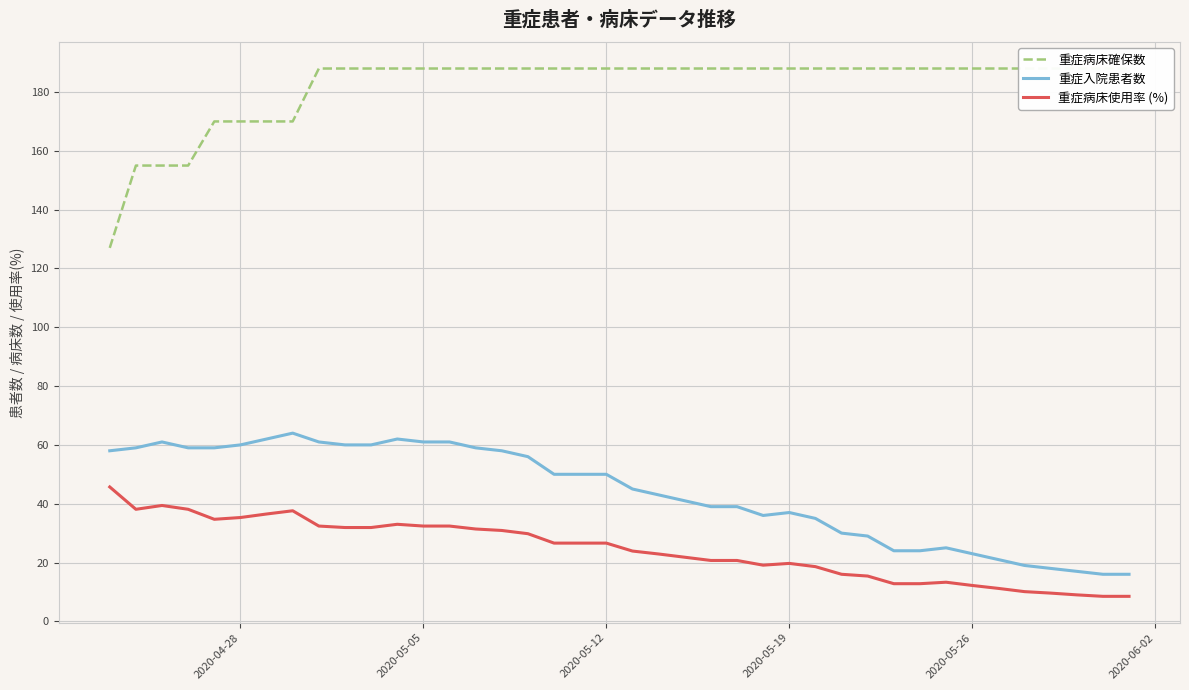

True or false: 重症病床使用率 (%) has more than 1 interior local peaks.

True